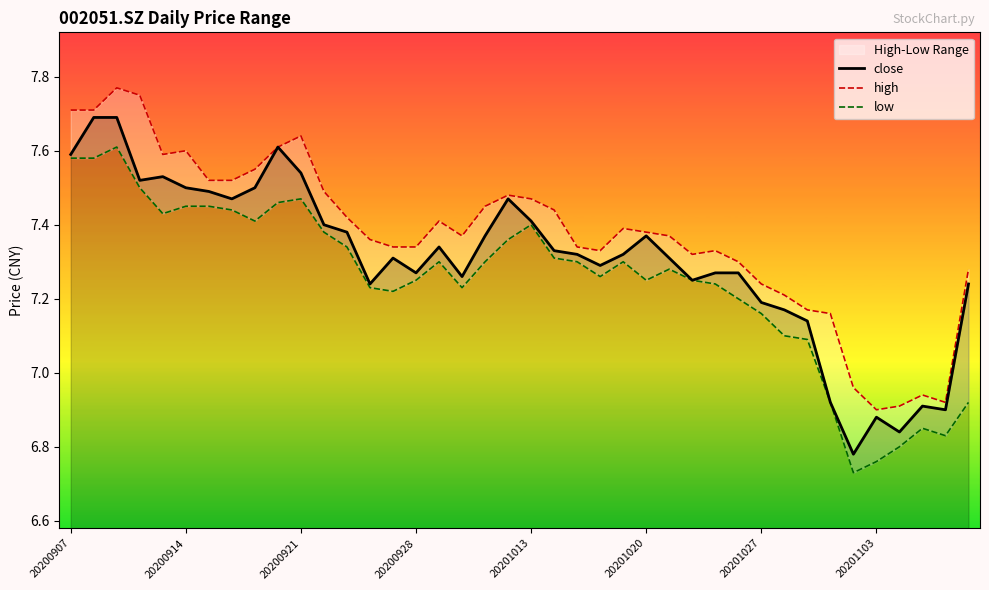

Reading left to right, what are all the values shown in this chart?

close: 7.6	7.7	7.7	7.5	7.5	7.5	7.5	7.5	7.5	7.6	7.5	7.4	7.4	7.2	7.3	7.3	7.3	7.3	7.4	7.5	7.4	7.3	7.3	7.3	7.3	7.4	7.3	7.2	7.3	7.3	7.2	7.2	7.1	6.9	6.8	6.9	6.8	6.9	6.9	7.2
high: 7.7	7.7	7.8	7.8	7.6	7.6	7.5	7.5	7.5	7.6	7.6	7.5	7.4	7.4	7.3	7.3	7.4	7.4	7.5	7.5	7.5	7.4	7.3	7.3	7.4	7.4	7.4	7.3	7.3	7.3	7.2	7.2	7.2	7.2	7.0	6.9	6.9	6.9	6.9	7.3
low: 7.6	7.6	7.6	7.5	7.4	7.5	7.5	7.4	7.4	7.5	7.5	7.4	7.3	7.2	7.2	7.2	7.3	7.2	7.3	7.4	7.4	7.3	7.3	7.3	7.3	7.2	7.3	7.2	7.2	7.2	7.2	7.1	7.1	6.9	6.7	6.8	6.8	6.8	6.8	6.9